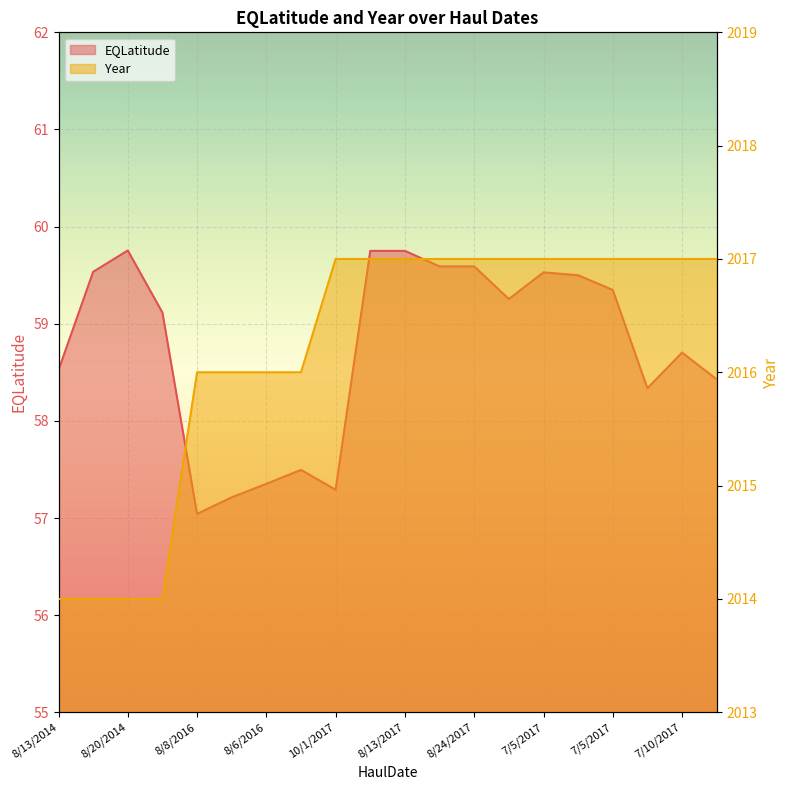

True or false: Year and EQLatitude cross at least once.

False